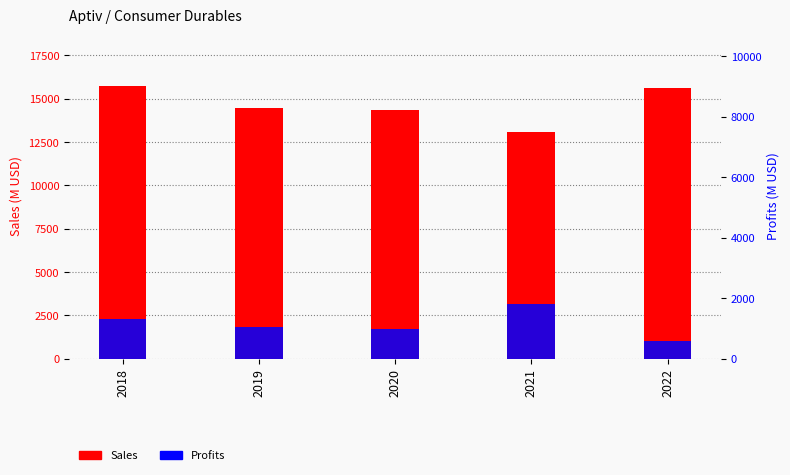

Which series has the largest range (max minus min)?

Sales